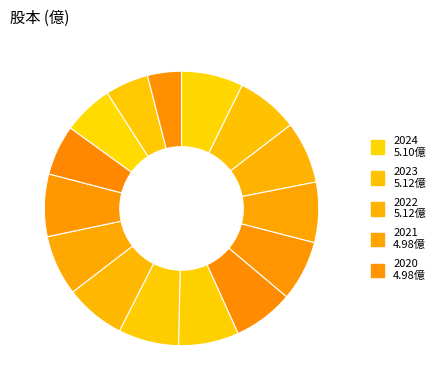

How many segments does this pie chart have?

15